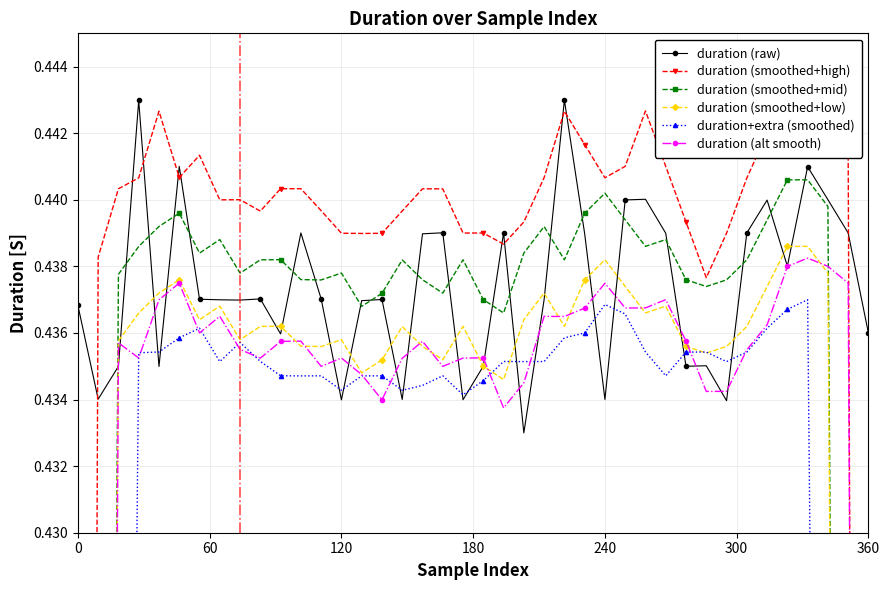

True or false: duration (raw) has more than 0 interior local peaks.

True